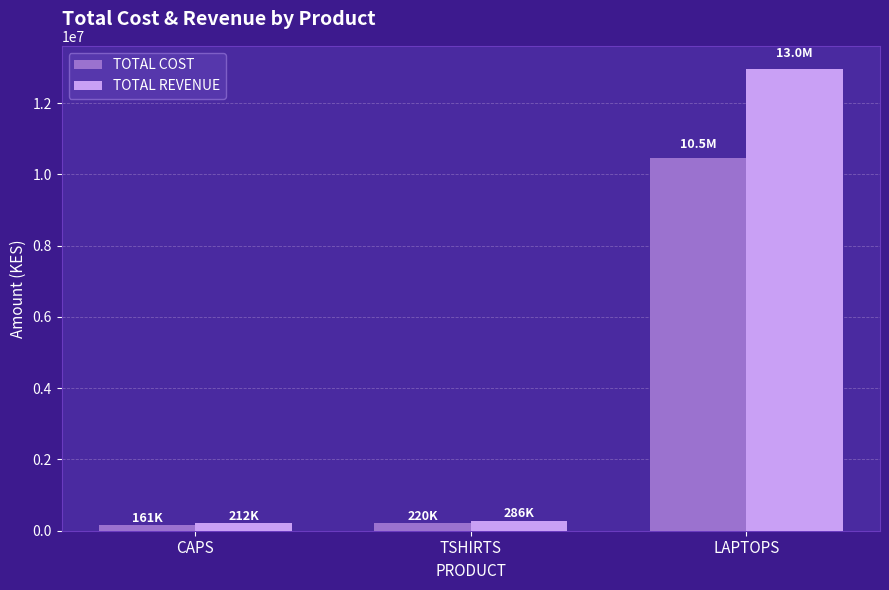

Where is TOTAL COST nearest to the value 5310500?

TSHIRTS